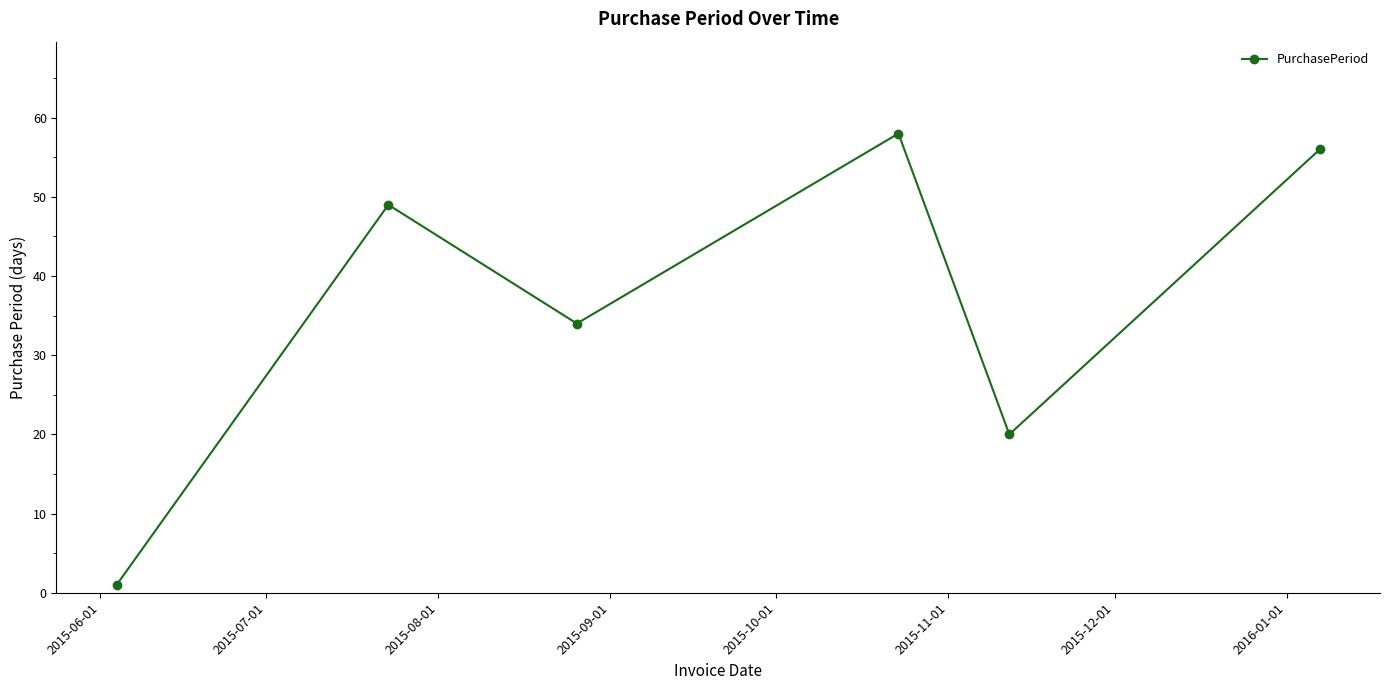

Reading right to left, transcribe all the data shown in this chart.

56	20	58	34	49	1